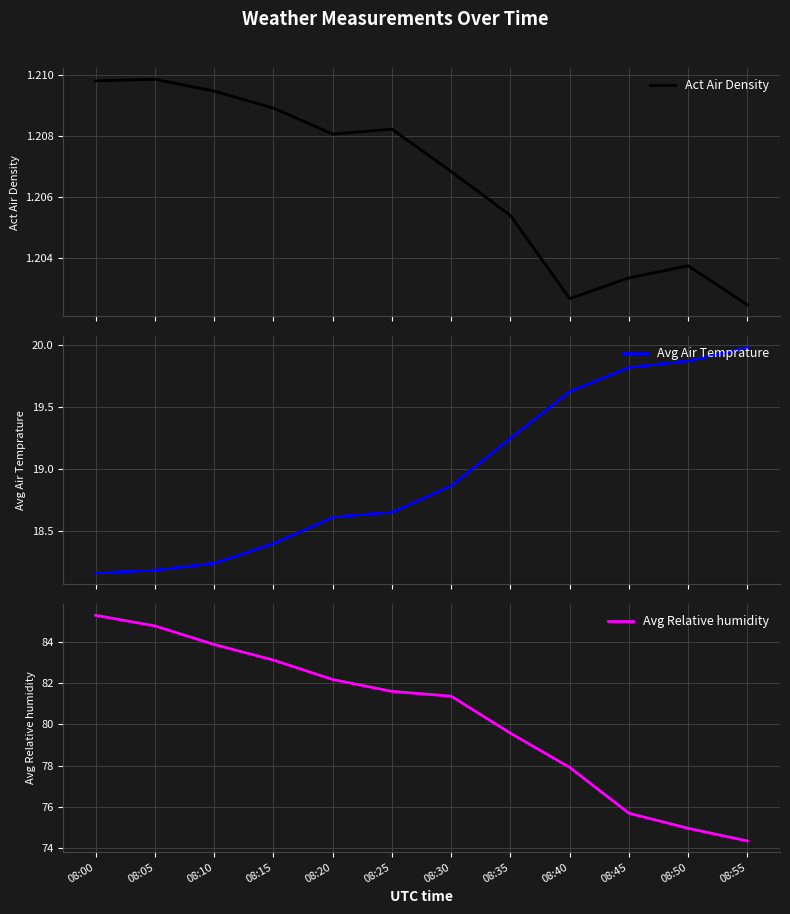

Reading right to left, transcribe all the data shown in this chart.

Act Air Density: 1.2	1.2	1.2	1.2	1.2	1.2	1.2	1.2	1.2	1.2	1.2	1.2
Avg Air Temprature: 20.0	19.9	19.8	19.6	19.3	18.9	18.7	18.6	18.4	18.2	18.2	18.2
Avg Relative humidity: 74.3	74.9	75.7	77.9	79.6	81.4	81.6	82.2	83.1	83.9	84.8	85.3